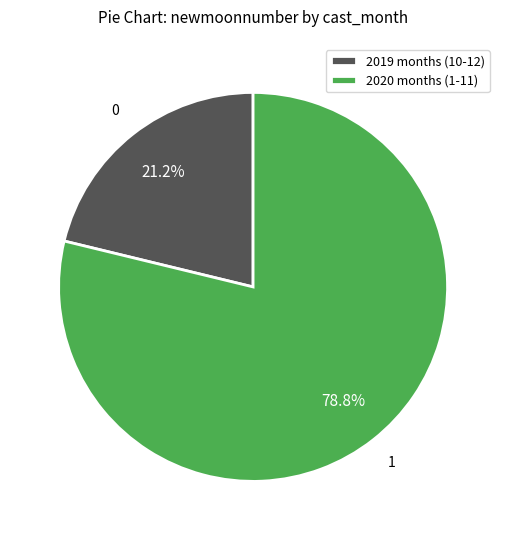

Is 2019 months (10-12) the majority of the pie?

No